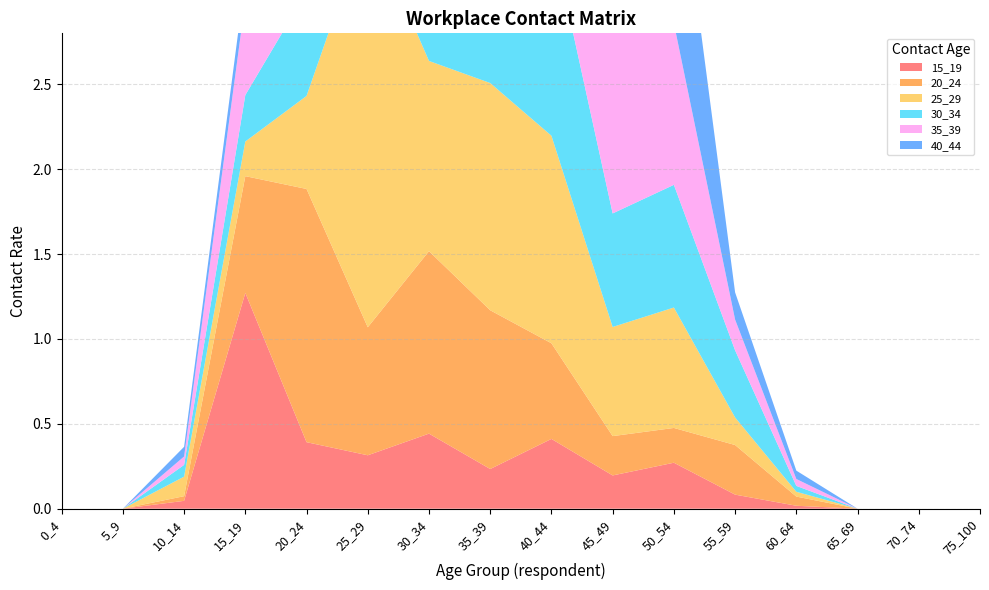

Reading left to right, list all the values displayed in this chart.

15_19: 0.0	0.0	0.0	1.3	0.4	0.3	0.4	0.2	0.4	0.2	0.3	0.1	0.0	0.0	0.0	0.0
20_24: 0.0	0.0	0.0	0.7	1.5	0.8	1.1	0.9	0.6	0.2	0.2	0.3	0.1	0.0	0.0	0.0
25_29: 0.0	0.0	0.1	0.2	0.5	2.4	1.1	1.3	1.2	0.6	0.7	0.2	0.0	0.0	0.0	0.0
30_34: 0.0	0.0	0.1	0.3	0.6	1.2	1.0	1.7	1.2	0.7	0.7	0.4	0.0	0.0	0.0	0.0
35_39: 0.0	0.0	0.0	0.6	0.8	0.7	0.7	1.7	1.6	1.2	1.0	0.2	0.0	0.0	0.0	0.0
40_44: 0.0	0.0	0.1	0.1	0.4	1.2	1.1	0.6	1.7	0.9	1.2	0.2	0.0	0.0	0.0	0.0